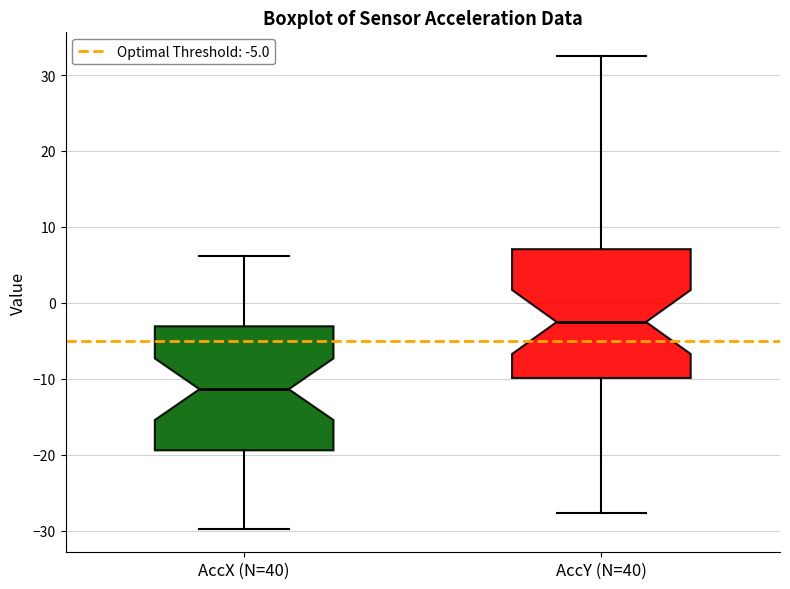

Reading left to right, transcribe this box plot: for each box, give where its median line is, the range the box spans, and where its two whiskers end, as read against the y-axis. The values are not printed on the chart, so give them approximately, as read against the axis.

AccX (N=40): median -11, box -19 to -3, whiskers -30 to 6
AccY (N=40): median -3, box -10 to 7, whiskers -28 to 33